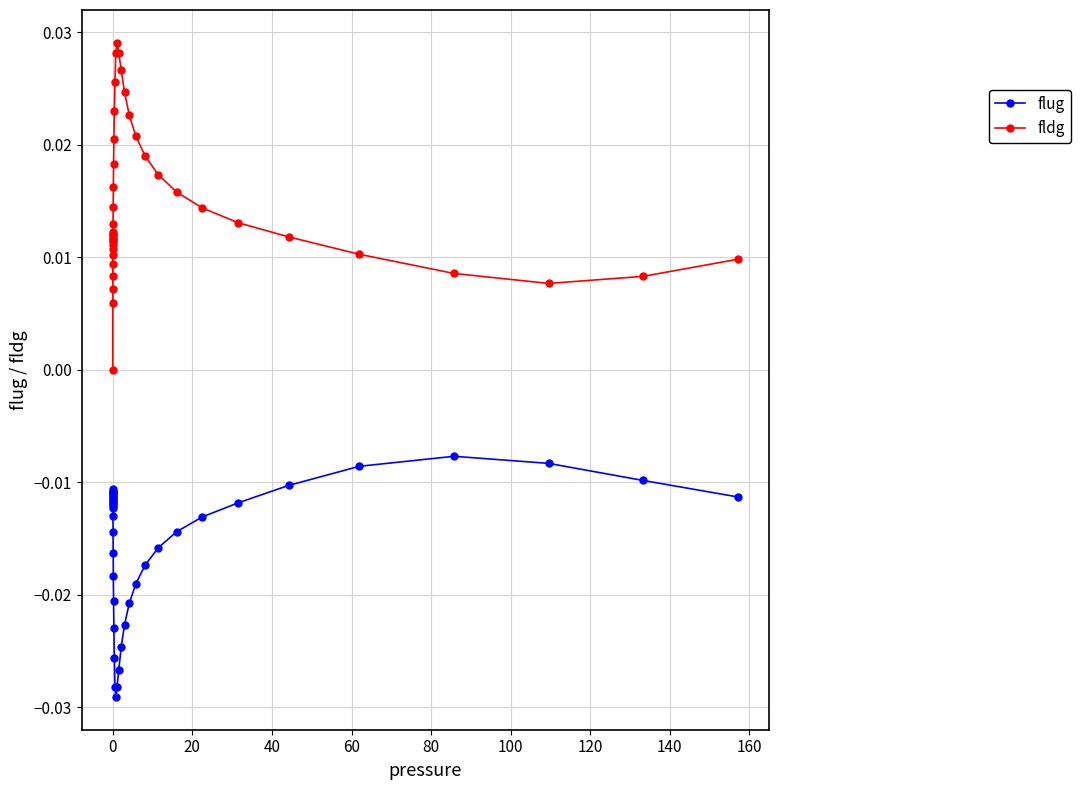

Which series has the largest total across all categories?

fldg